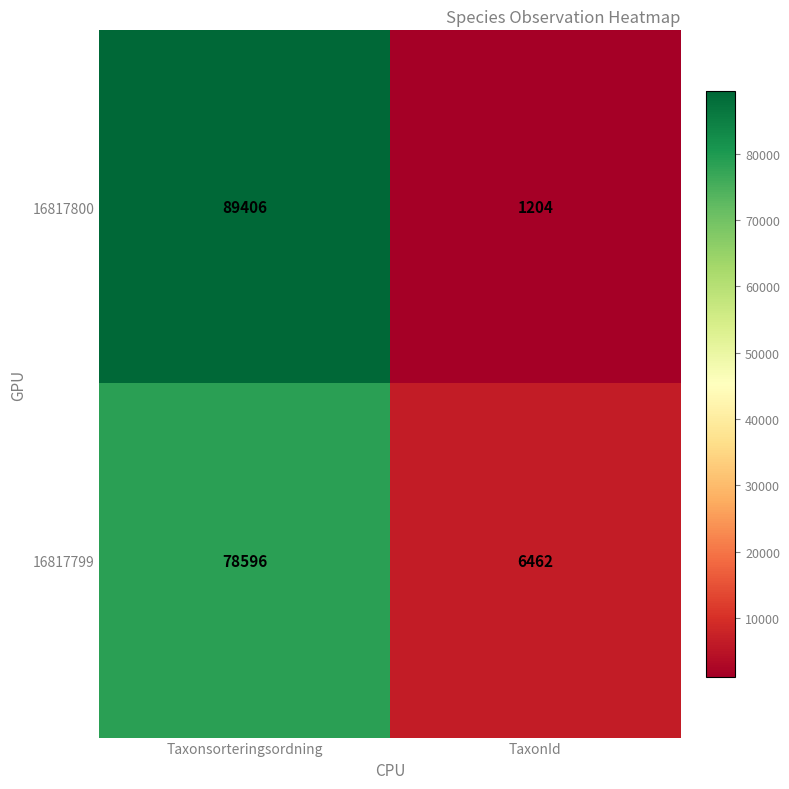

Which series has the largest total across all categories?

16817800